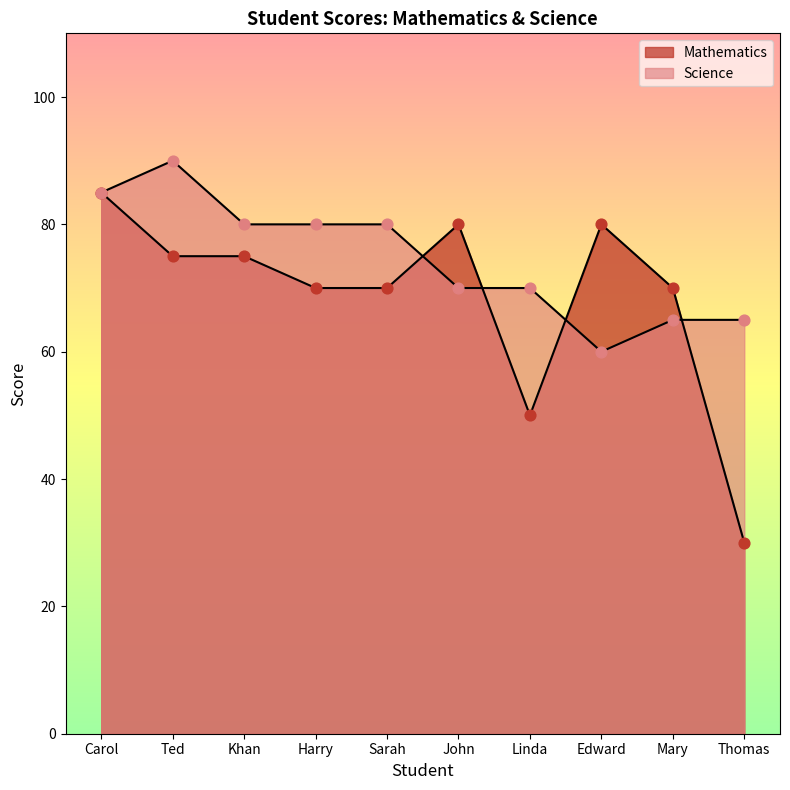

Which series reaches the maximum Y coordinate?

Science